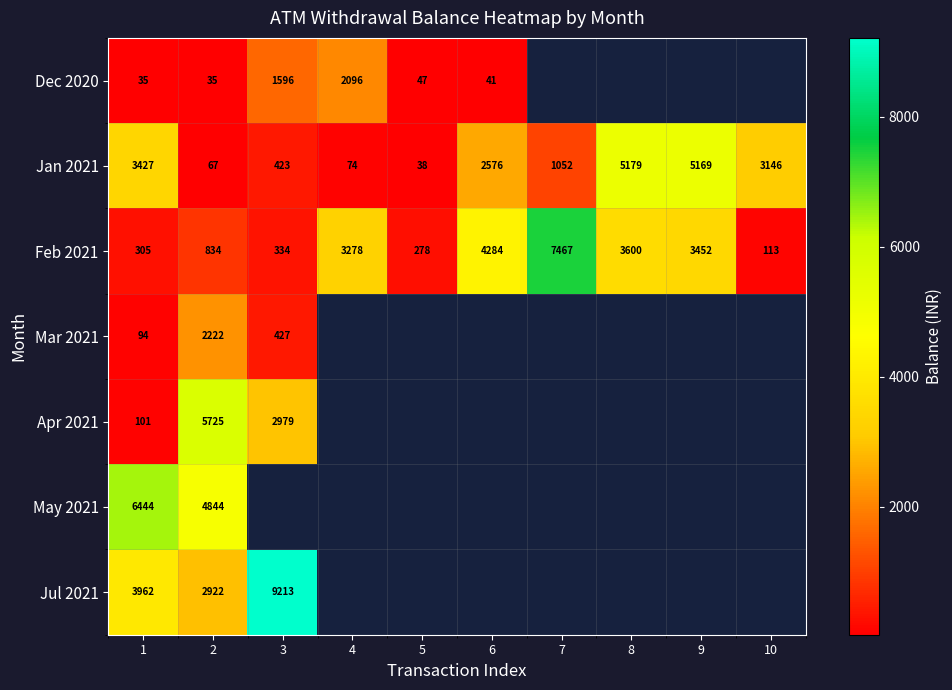

What is the smallest value displayed?

34.7